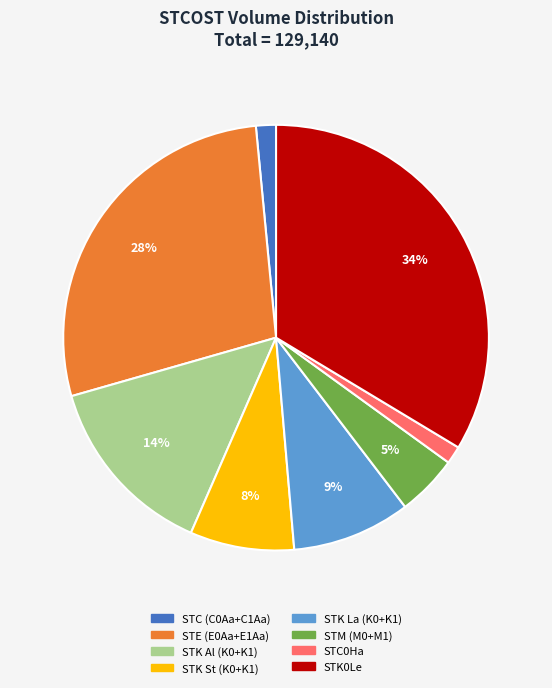

How many slices are in this pie chart?

8